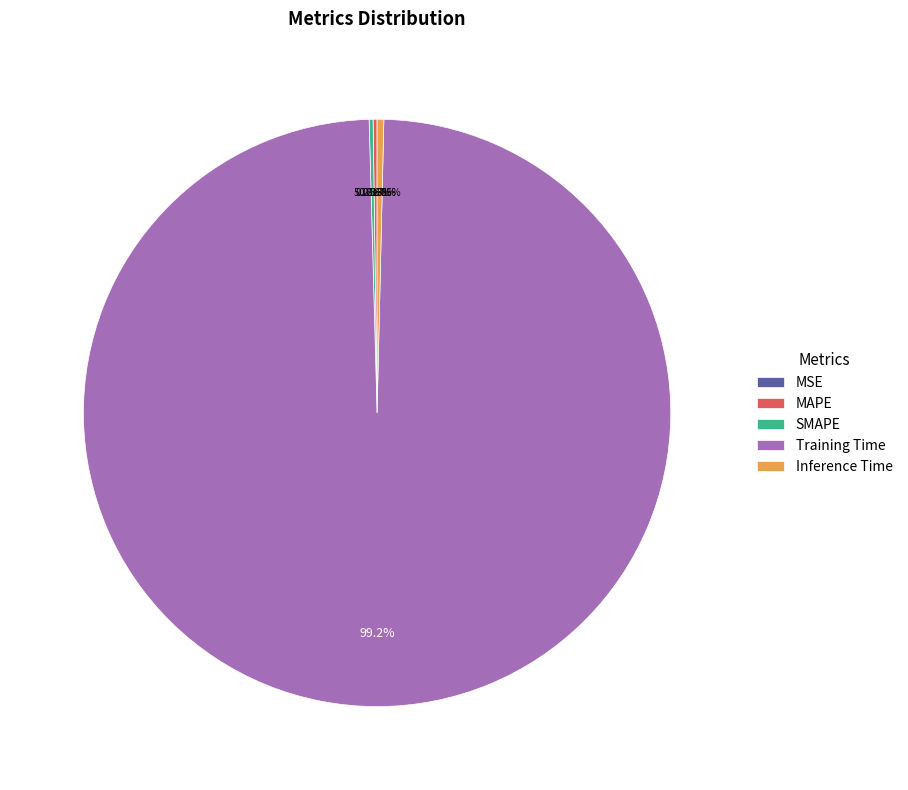

Which category has the smallest portion of the pie?

MSE